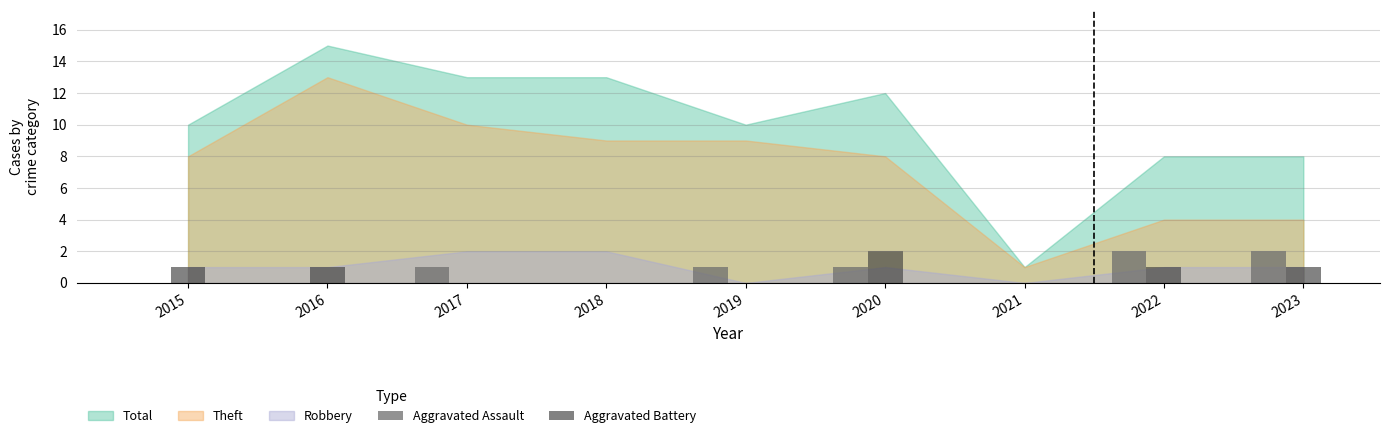

Between 2021 and 2023, which series saw the biggest shift?

Aggravated Assault